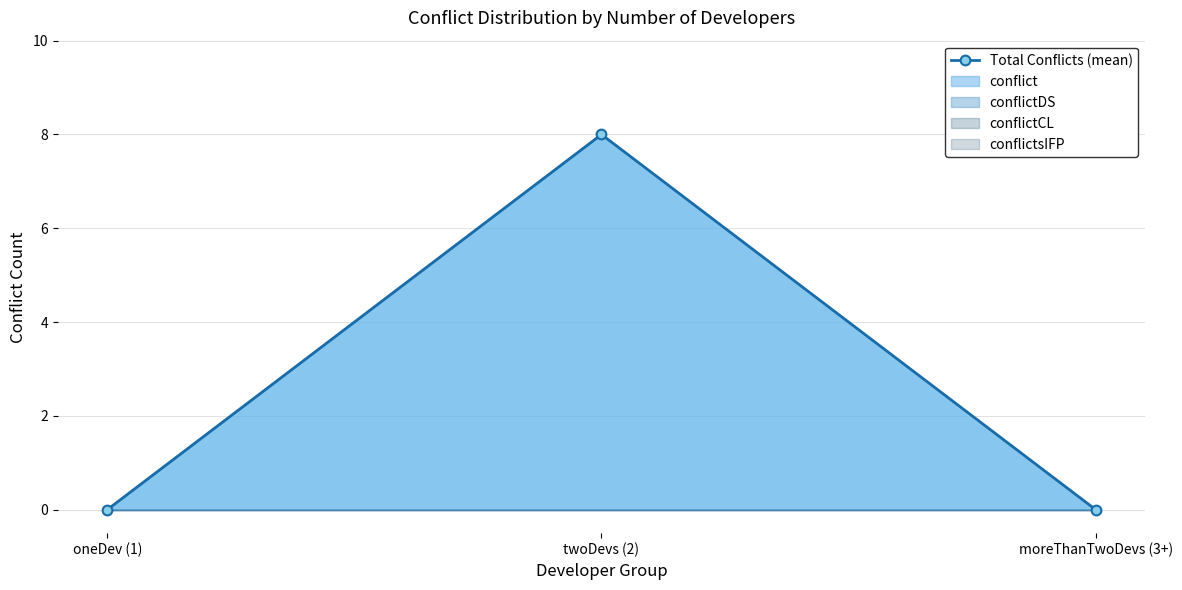

What is the label of the 3rd point from the left?

moreThanTwoDevs (3+)